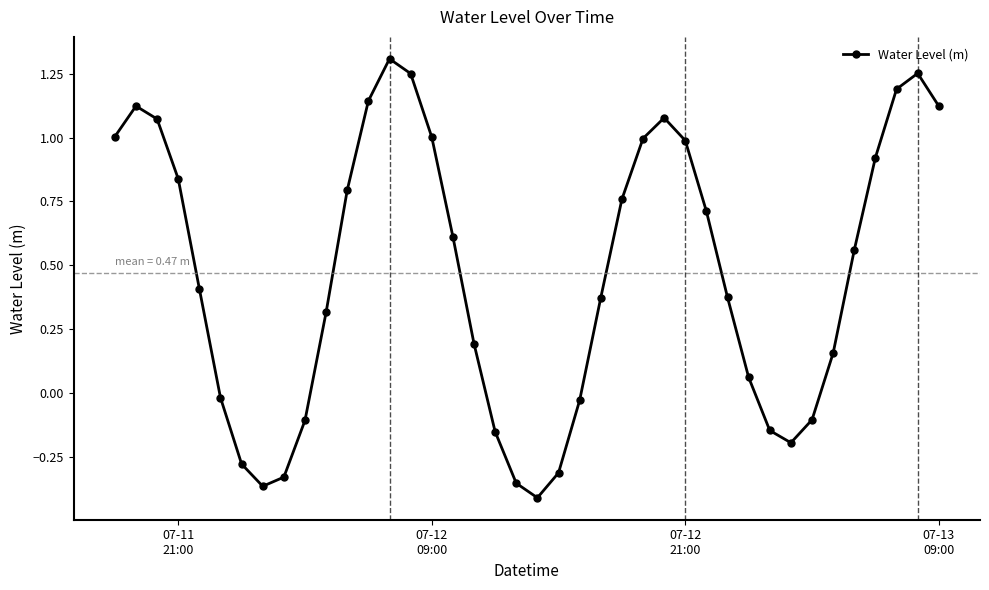

What is the average value?

0.5